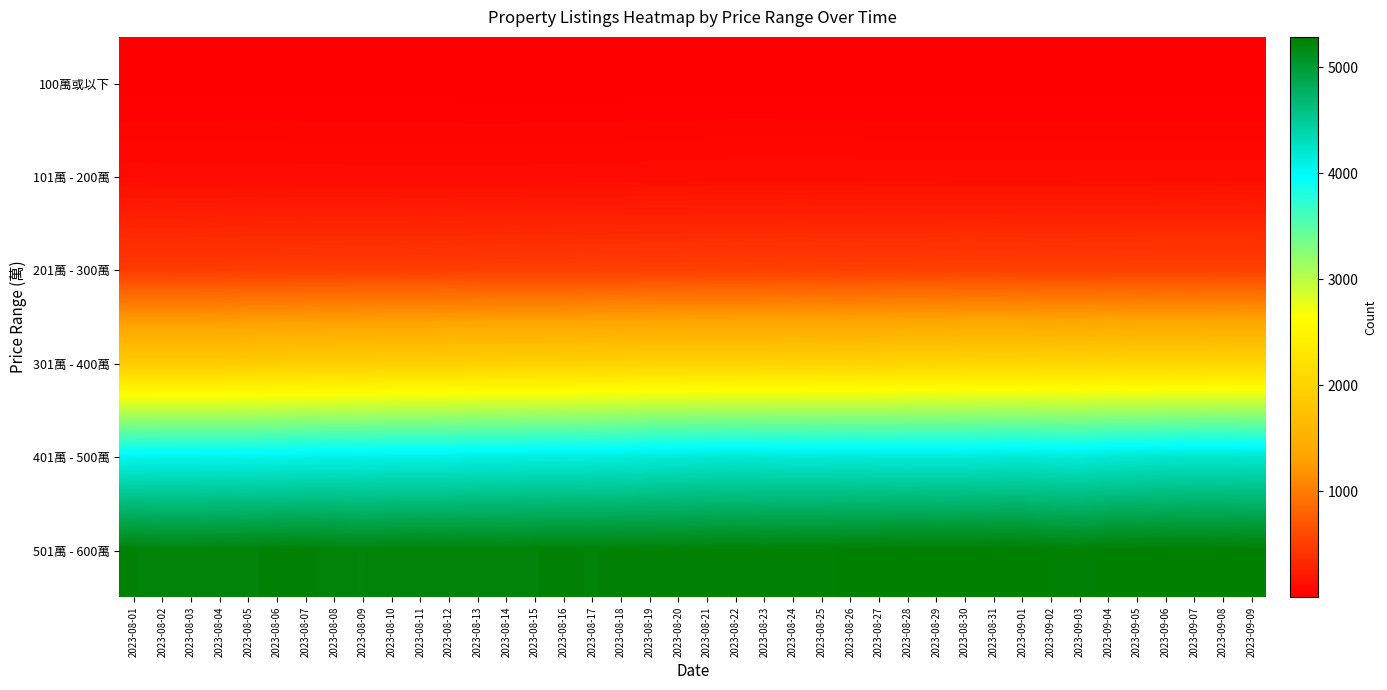

Reading left to right, extract all data points from this chart.

100萬或以下: 2023-08-01=5	2023-08-02=5	2023-08-03=5	2023-08-04=5	2023-08-05=5	2023-08-06=5	2023-08-07=4	2023-08-08=4	2023-08-09=4	2023-08-10=4	2023-08-11=4	2023-08-12=4	2023-08-13=3	2023-08-14=3	2023-08-15=3	2023-08-16=3	2023-08-17=3	2023-08-18=3	2023-08-19=3	2023-08-20=3	2023-08-21=4	2023-08-22=4	2023-08-23=4	2023-08-24=3	2023-08-25=3	2023-08-26=3	2023-08-27=3	2023-08-28=3	2023-08-29=3	2023-08-30=3	2023-08-31=3	2023-09-01=3	2023-09-02=3	2023-09-03=3	2023-09-04=3	2023-09-05=3	2023-09-06=3	2023-09-07=3	2023-09-08=3	2023-09-09=3
101萬 - 200萬: 2023-08-01=100	2023-08-02=99	2023-08-03=99	2023-08-04=99	2023-08-05=98	2023-08-06=99	2023-08-07=97	2023-08-08=97	2023-08-09=96	2023-08-10=96	2023-08-11=96	2023-08-12=96	2023-08-13=96	2023-08-14=96	2023-08-15=97	2023-08-16=97	2023-08-17=99	2023-08-18=99	2023-08-19=102	2023-08-20=102	2023-08-21=104	2023-08-22=106	2023-08-23=106	2023-08-24=106	2023-08-25=106	2023-08-26=106	2023-08-27=103	2023-08-28=103	2023-08-29=103	2023-08-30=102	2023-08-31=102	2023-09-01=102	2023-09-02=102	2023-09-03=103	2023-09-04=103	2023-09-05=103	2023-09-06=104	2023-09-07=104	2023-09-08=103	2023-09-09=104
201萬 - 300萬: 2023-08-01=484	2023-08-02=484	2023-08-03=485	2023-08-04=486	2023-08-05=494	2023-08-06=495	2023-08-07=496	2023-08-08=498	2023-08-09=499	2023-08-10=499	2023-08-11=496	2023-08-12=498	2023-08-13=502	2023-08-14=504	2023-08-15=502	2023-08-16=503	2023-08-17=506	2023-08-18=507	2023-08-19=508	2023-08-20=509	2023-08-21=512	2023-08-22=513	2023-08-23=511	2023-08-24=514	2023-08-25=512	2023-08-26=510	2023-08-27=512	2023-08-28=512	2023-08-29=515	2023-08-30=519	2023-08-31=517	2023-09-01=515	2023-09-02=513	2023-09-03=514	2023-09-04=515	2023-09-05=517	2023-09-06=518	2023-09-07=518	2023-09-08=518	2023-09-09=518
301萬 - 400萬: 2023-08-01=1896	2023-08-02=1895	2023-08-03=1893	2023-08-04=1898	2023-08-05=1907	2023-08-06=1921	2023-08-07=1933	2023-08-08=1934	2023-08-09=1939	2023-08-10=1953	2023-08-11=1955	2023-08-12=1961	2023-08-13=1970	2023-08-14=1974	2023-08-15=1974	2023-08-16=1975	2023-08-17=1985	2023-08-18=1992	2023-08-19=2001	2023-08-20=2002	2023-08-21=2005	2023-08-22=2005	2023-08-23=2008	2023-08-24=2014	2023-08-25=2009	2023-08-26=2007	2023-08-27=2014	2023-08-28=2030	2023-08-29=2028	2023-08-30=2039	2023-08-31=2043	2023-09-01=2041	2023-09-02=2035	2023-09-03=2030	2023-09-04=2045	2023-09-05=2031	2023-09-06=2032	2023-09-07=2030	2023-09-08=2037	2023-09-09=2033
401萬 - 500萬: 2023-08-01=4045	2023-08-02=4052	2023-08-03=4053	2023-08-04=4056	2023-08-05=4049	2023-08-06=4057	2023-08-07=4076	2023-08-08=4084	2023-08-09=4079	2023-08-10=4088	2023-08-11=4087	2023-08-12=4087	2023-08-13=4108	2023-08-14=4107	2023-08-15=4120	2023-08-16=4117	2023-08-17=4124	2023-08-18=4130	2023-08-19=4151	2023-08-20=4157	2023-08-21=4168	2023-08-22=4177	2023-08-23=4168	2023-08-24=4157	2023-08-25=4158	2023-08-26=4163	2023-08-27=4156	2023-08-28=4155	2023-08-29=4156	2023-08-30=4154	2023-08-31=4163	2023-09-01=4171	2023-09-02=4158	2023-09-03=4148	2023-09-04=4180	2023-09-05=4185	2023-09-06=4201	2023-09-07=4212	2023-09-08=4212	2023-09-09=4204
501萬 - 600萬: 2023-08-01=5246	2023-08-02=5228	2023-08-03=5225	2023-08-04=5234	2023-08-05=5241	2023-08-06=5248	2023-08-07=5252	2023-08-08=5235	2023-08-09=5221	2023-08-10=5238	2023-08-11=5242	2023-08-12=5239	2023-08-13=5241	2023-08-14=5232	2023-08-15=5243	2023-08-16=5248	2023-08-17=5242	2023-08-18=5249	2023-08-19=5247	2023-08-20=5245	2023-08-21=5253	2023-08-22=5259	2023-08-23=5252	2023-08-24=5260	2023-08-25=5259	2023-08-26=5269	2023-08-27=5275	2023-08-28=5285	2023-08-29=5275	2023-08-30=5281	2023-08-31=5284	2023-09-01=5282	2023-09-02=5263	2023-09-03=5253	2023-09-04=5272	2023-09-05=5273	2023-09-06=5283	2023-09-07=5285	2023-09-08=5281	2023-09-09=5271